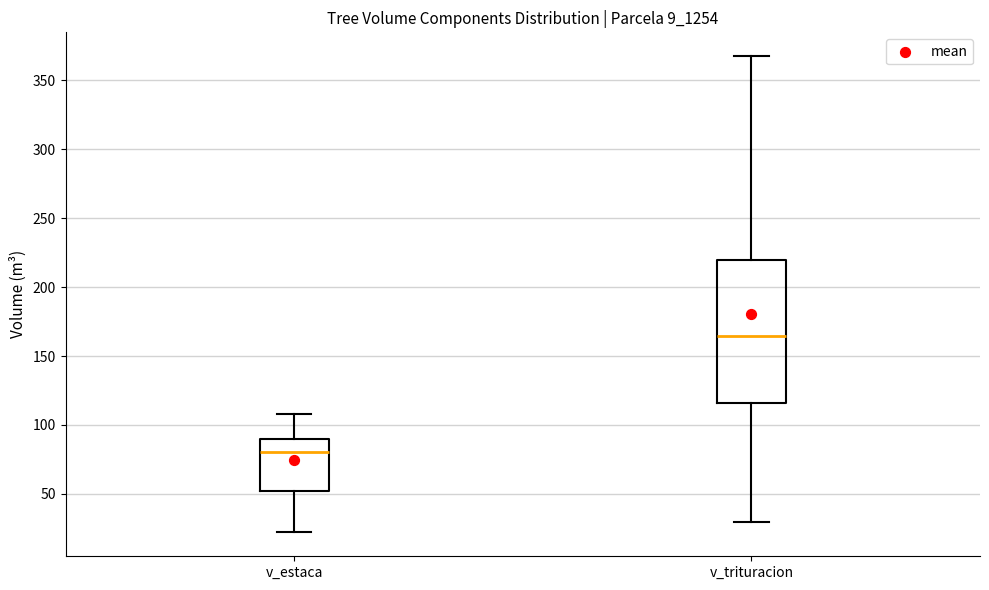

Reading left to right, transcribe this box plot: for each box, give where its median line is, the range the box spans, and where its two whiskers end, as read against the y-axis. The values are not printed on the chart, so give them approximately, as read against the axis.

v_estaca: median 80, box 50 to 90, whiskers 20 to 110
v_trituracion: median 165, box 115 to 220, whiskers 30 to 370